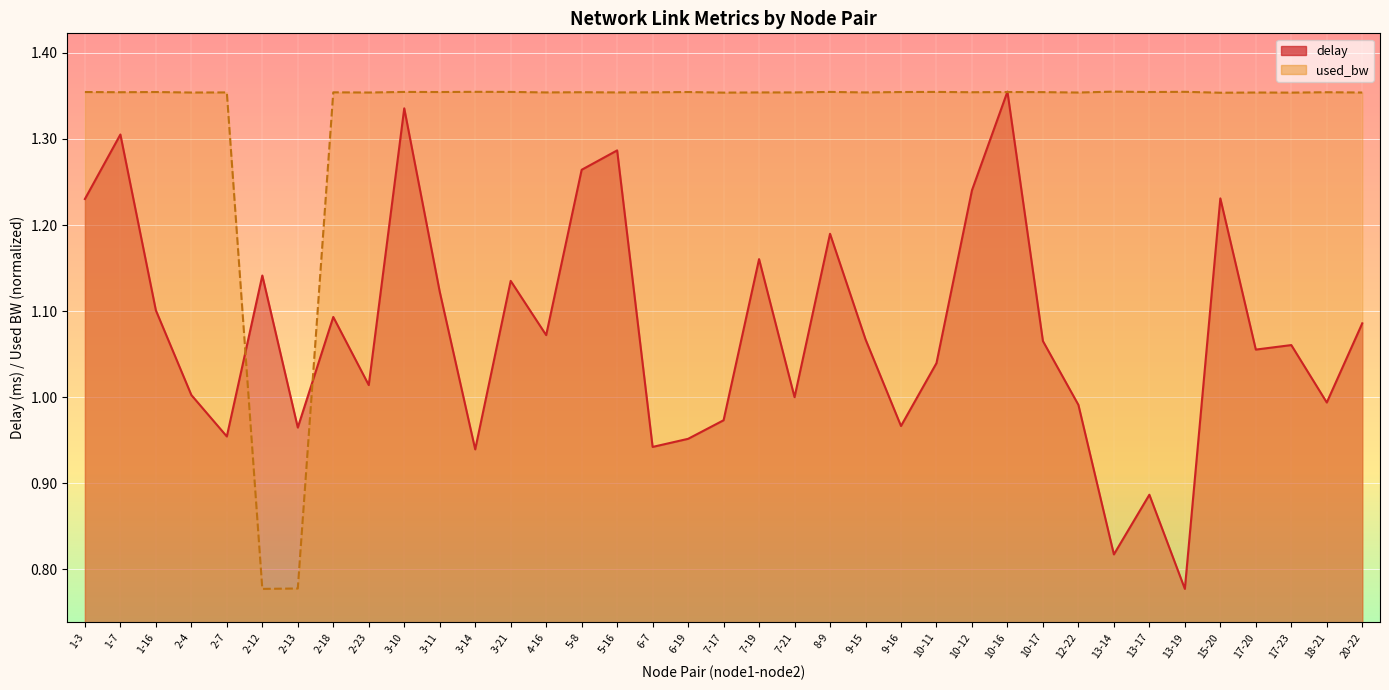

What is the lowest value of the used_bw series?

0.8